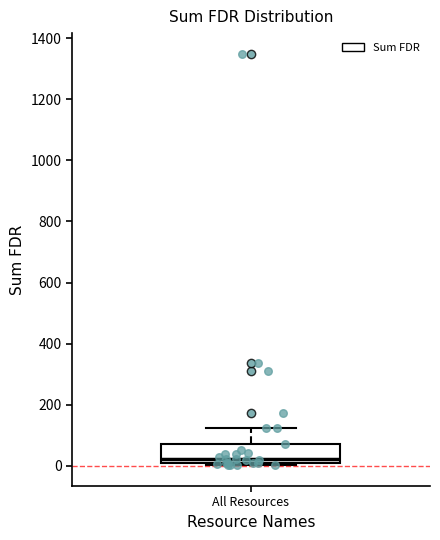

Where does the median line of the box for All Resources sit on the y-axis? The values are not printed on the chart, so give them approximately, as read against the axis.

20